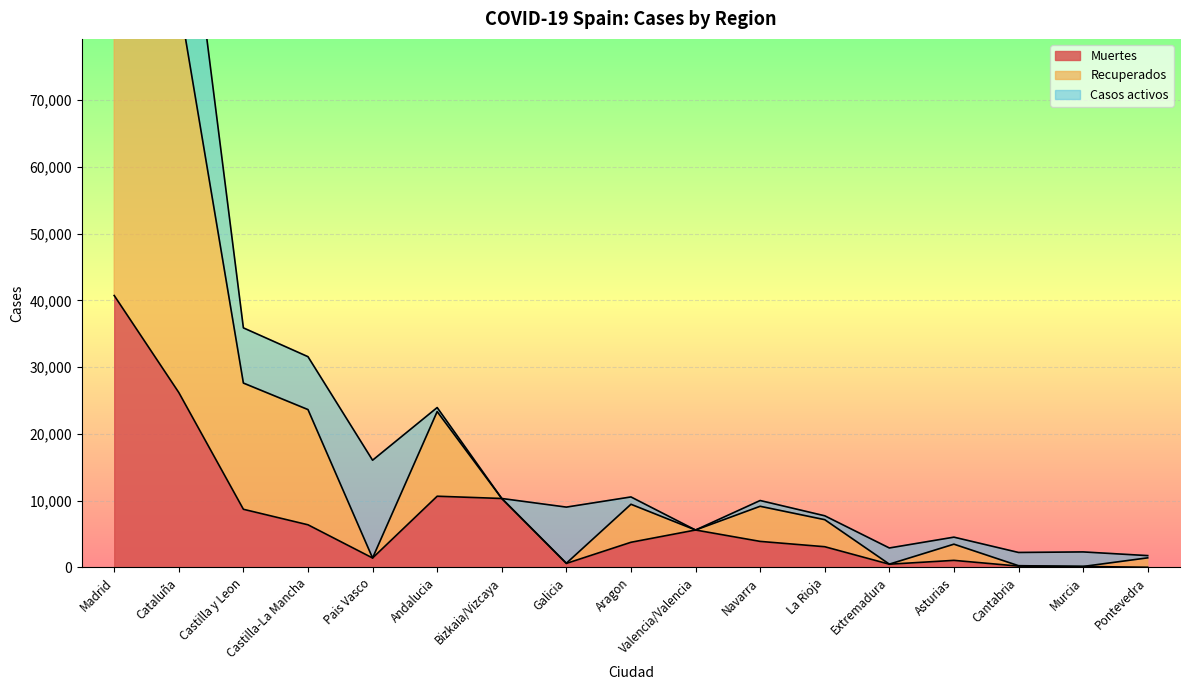

At which category is the sum across all series the highest?

Madrid